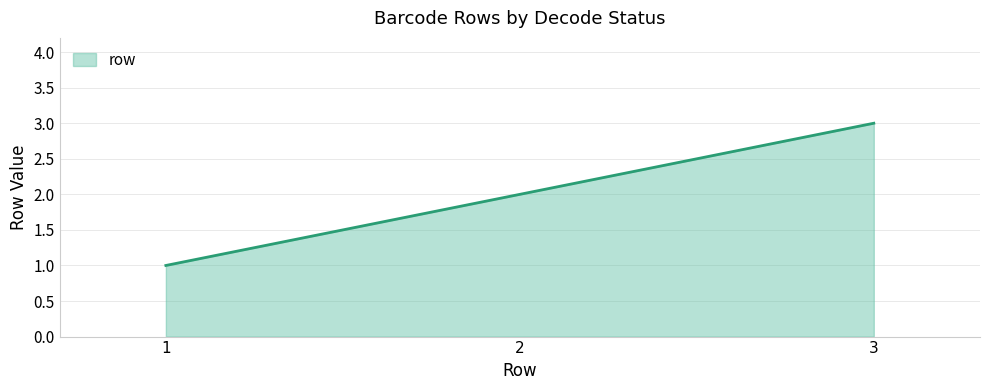

Rank the categories by value from lowest to highest.

1, 2, 3